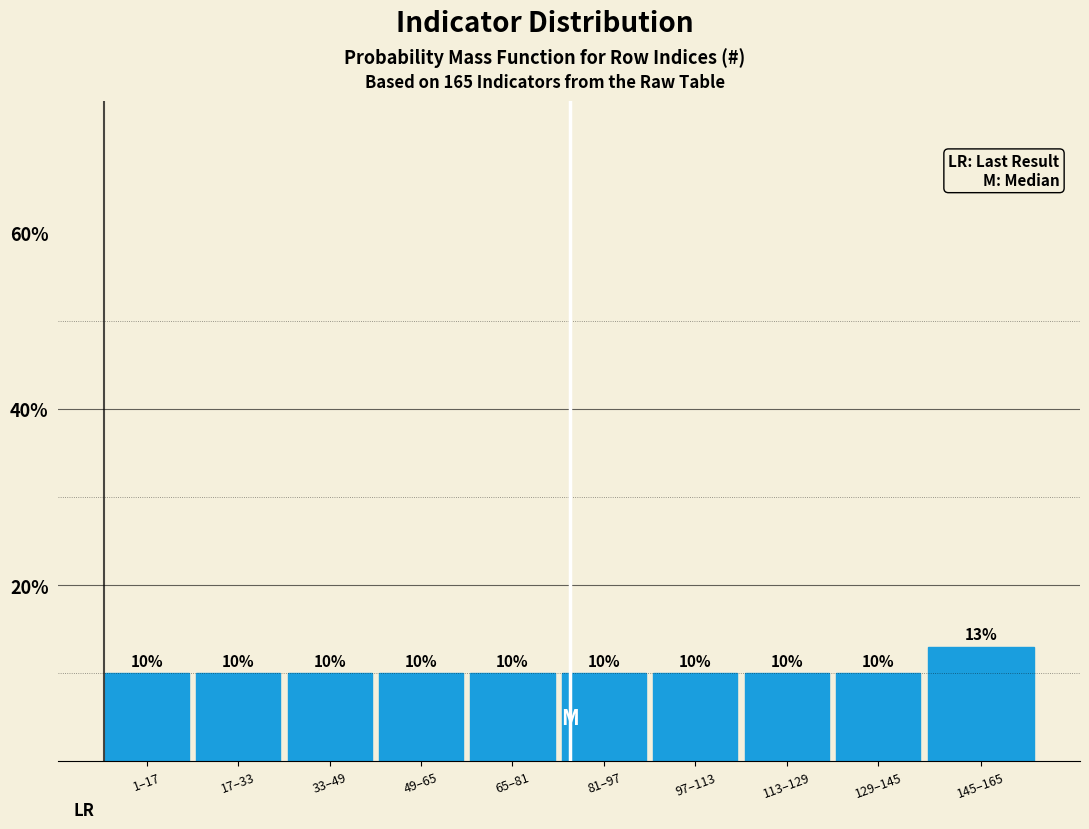

Reading left to right, extract all data points from this chart.

10	10	10	10	10	10	10	10	10	13